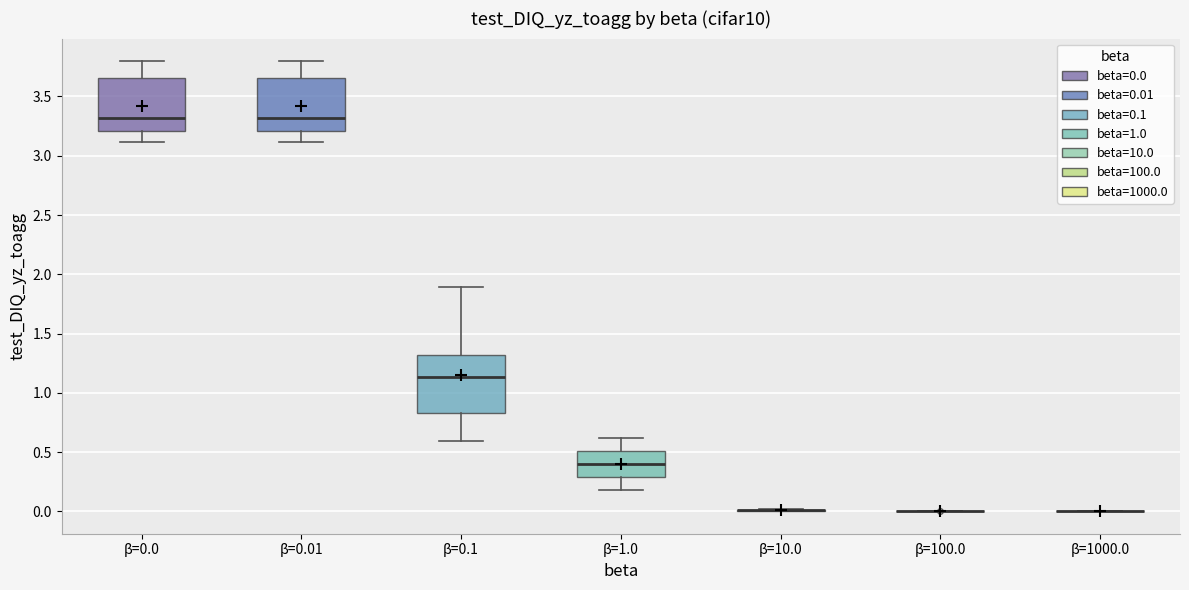

Reading left to right, read every box against the y-axis: the position of its median line, the range the box covers, and the ends of its whiskers. The values are not printed on the chart, so give them approximately, as read against the axis.

β=0.0: median 3.30, box 3.20 to 3.65, whiskers 3.10 to 3.80
β=0.01: median 3.30, box 3.20 to 3.65, whiskers 3.10 to 3.80
β=0.1: median 1.15, box 0.85 to 1.30, whiskers 0.60 to 1.90
β=1.0: median 0.40, box 0.30 to 0.50, whiskers 0.20 to 0.60
β=10.0: box collapsed to a line at 0.00, whiskers 0.00 to 0.00
β=100.0: box collapsed to a line at 0.00, whiskers 0.00 to 0.00
β=1000.0: box collapsed to a line at 0.00, whiskers 0.00 to 0.00